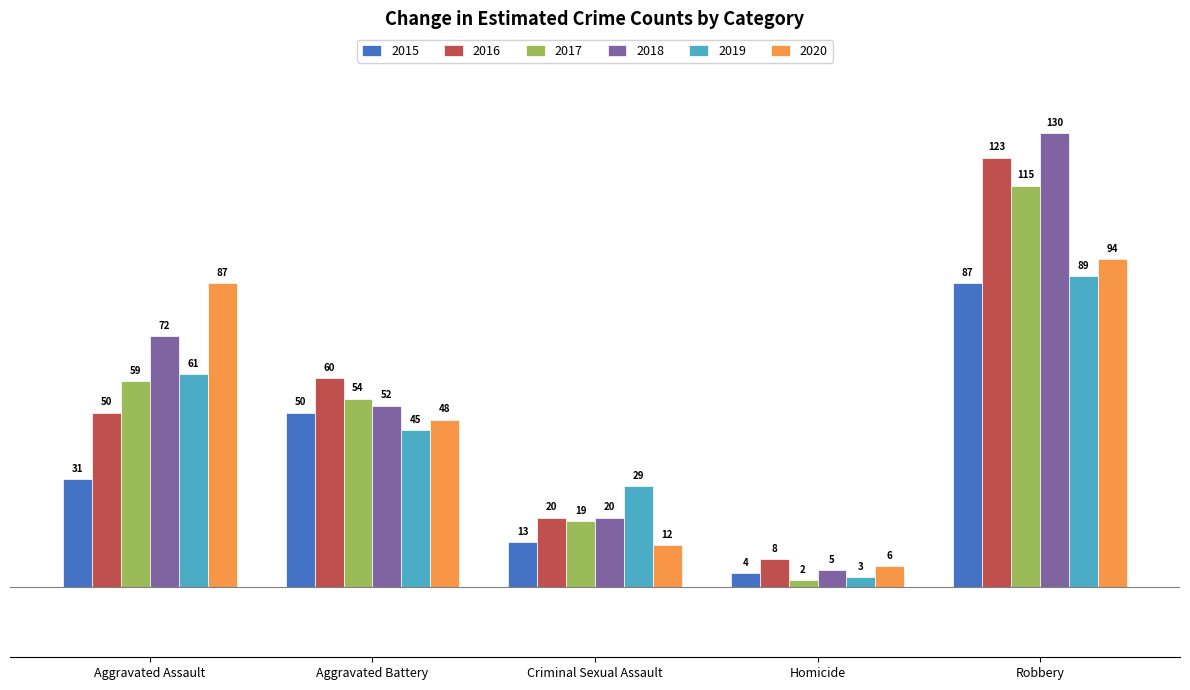

At which category does the chart reach its peak across all series?

Robbery